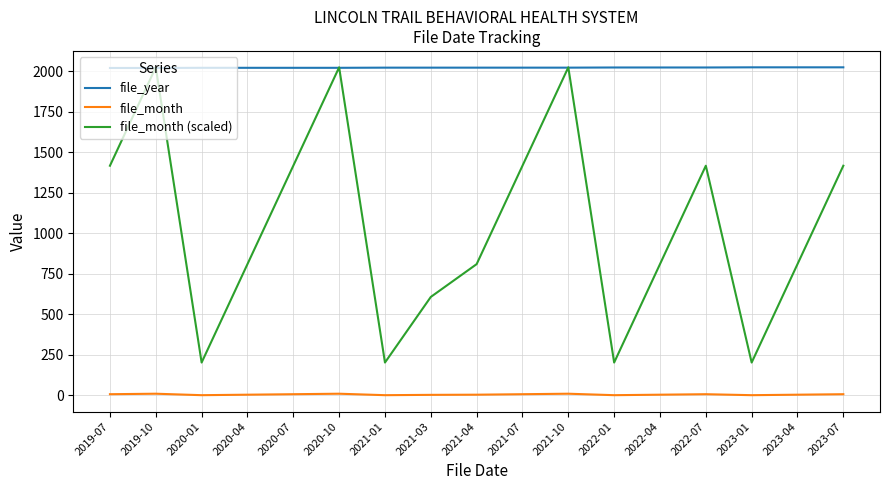

What are all the series names shown in the legend?

file_year, file_month, file_month (scaled)